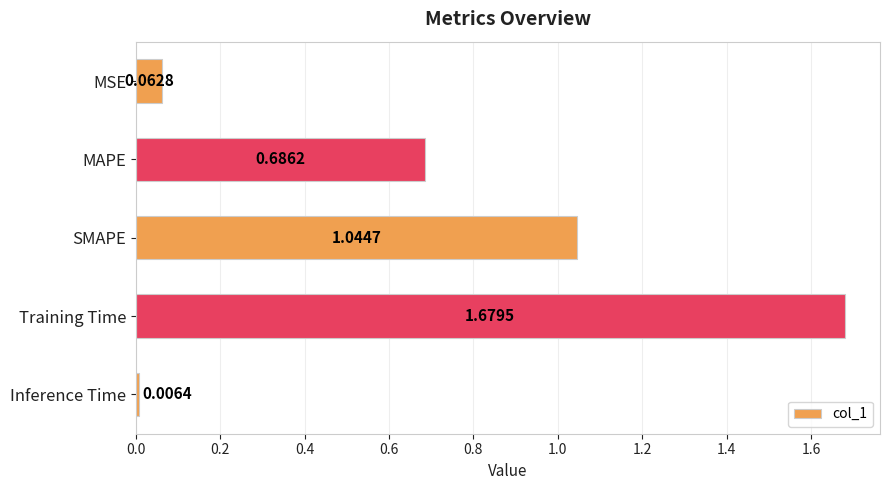

What is the change in value from MSE to Training Time?

+1.6